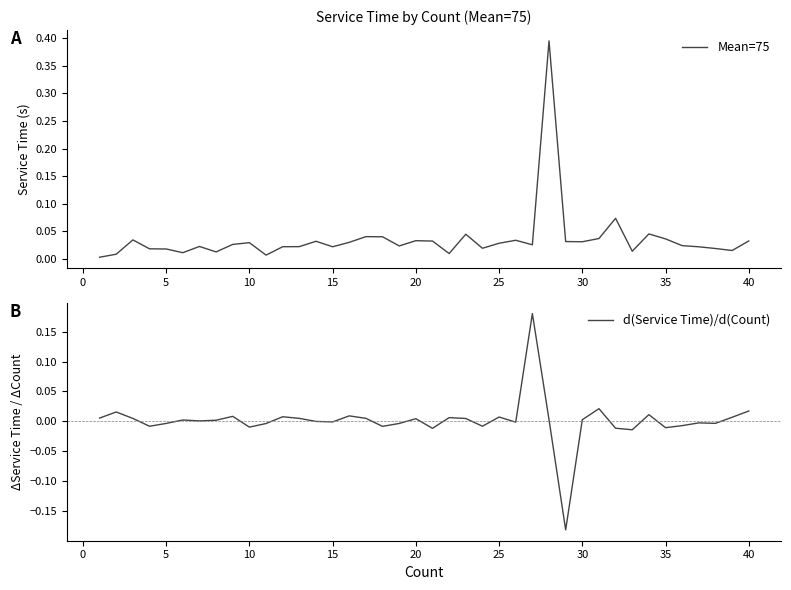

What is the difference between the maximum and minimum values in the Mean=75 series?

0.4